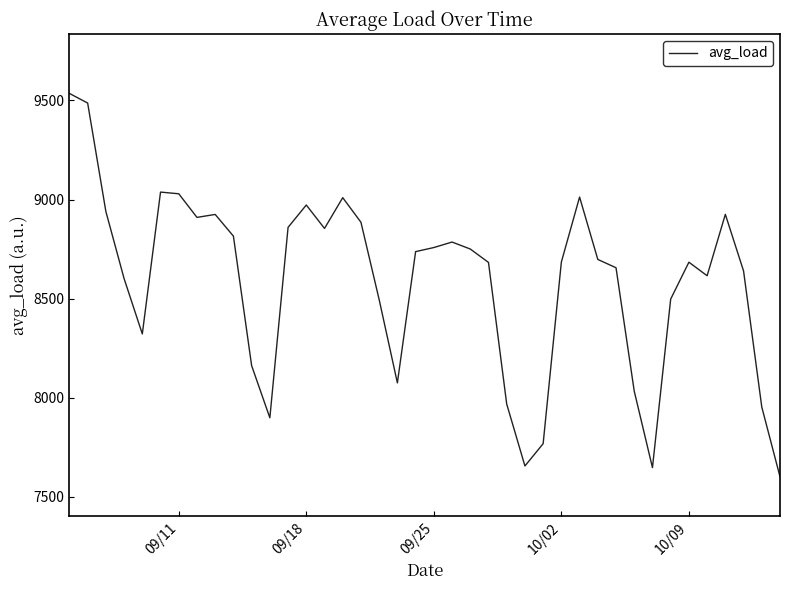

What is the smallest value displayed?

7601.8